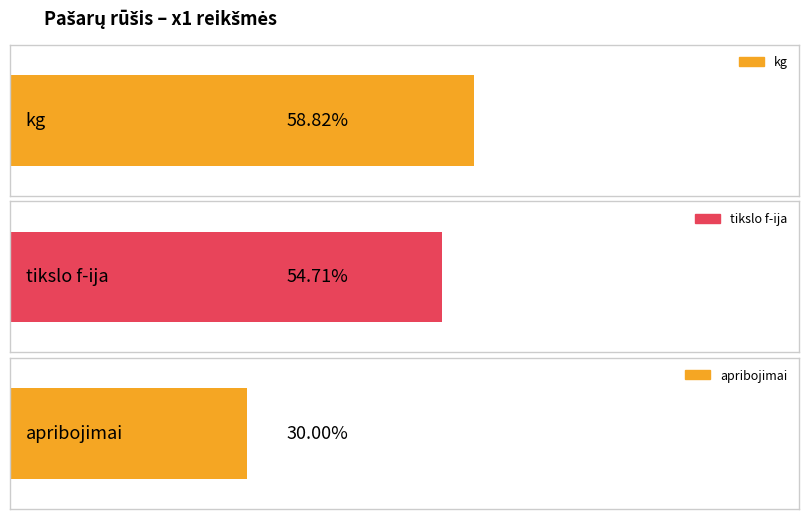

Which series has the widest spread of values?

apribojimai